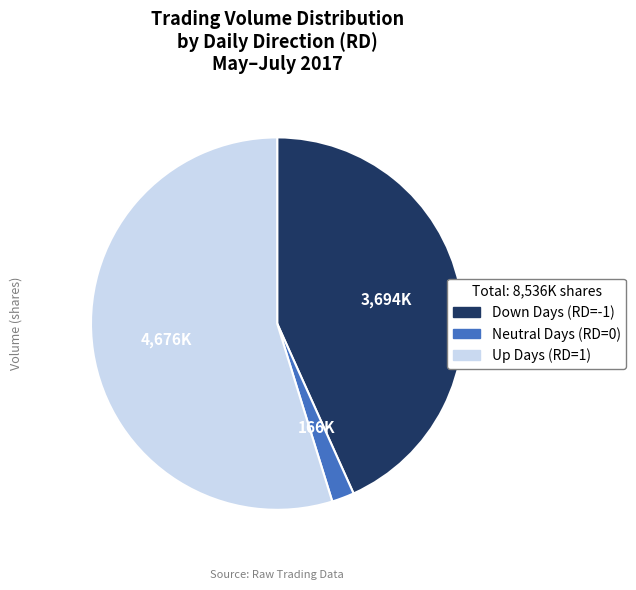

Does any single category account for the majority?

Yes